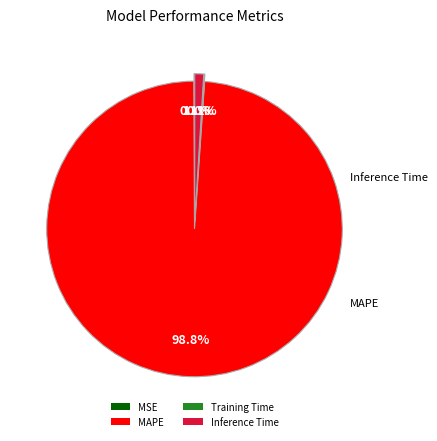

What portion of the pie excludes MAPE?

1.2%